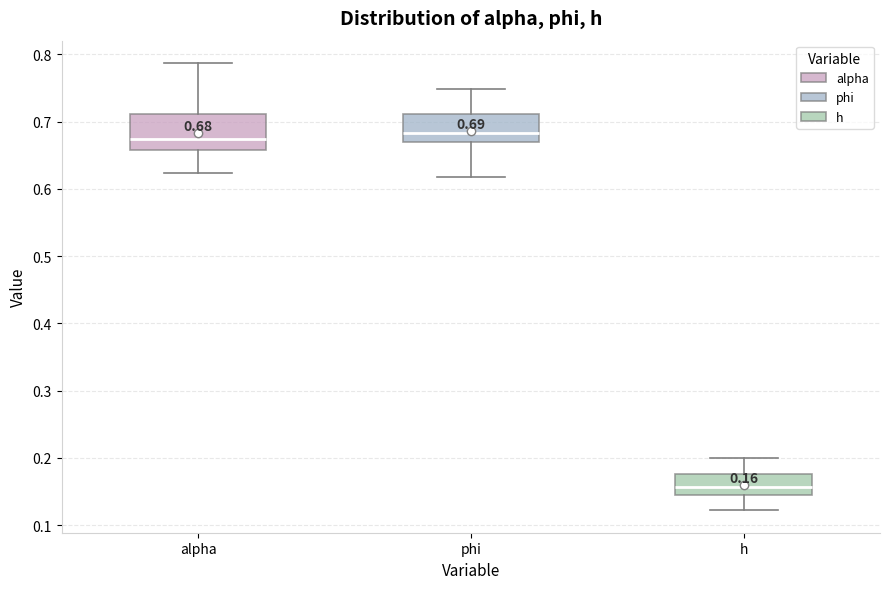

Which box is the tallest, from its lower edge to its upper edge?

alpha